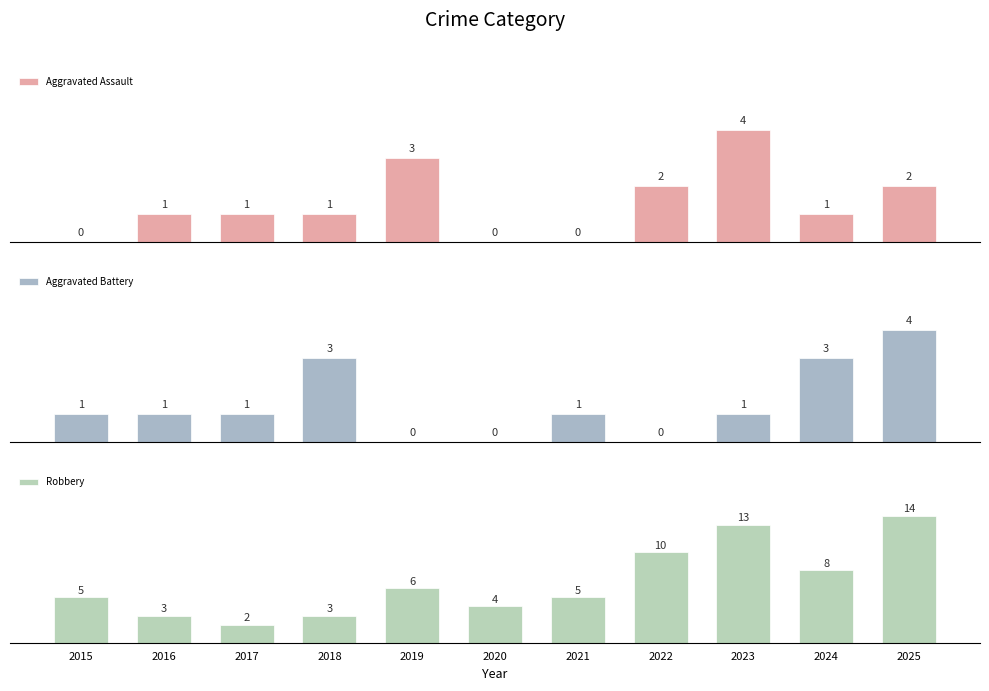

How many data points in Robbery are less than 5?

4